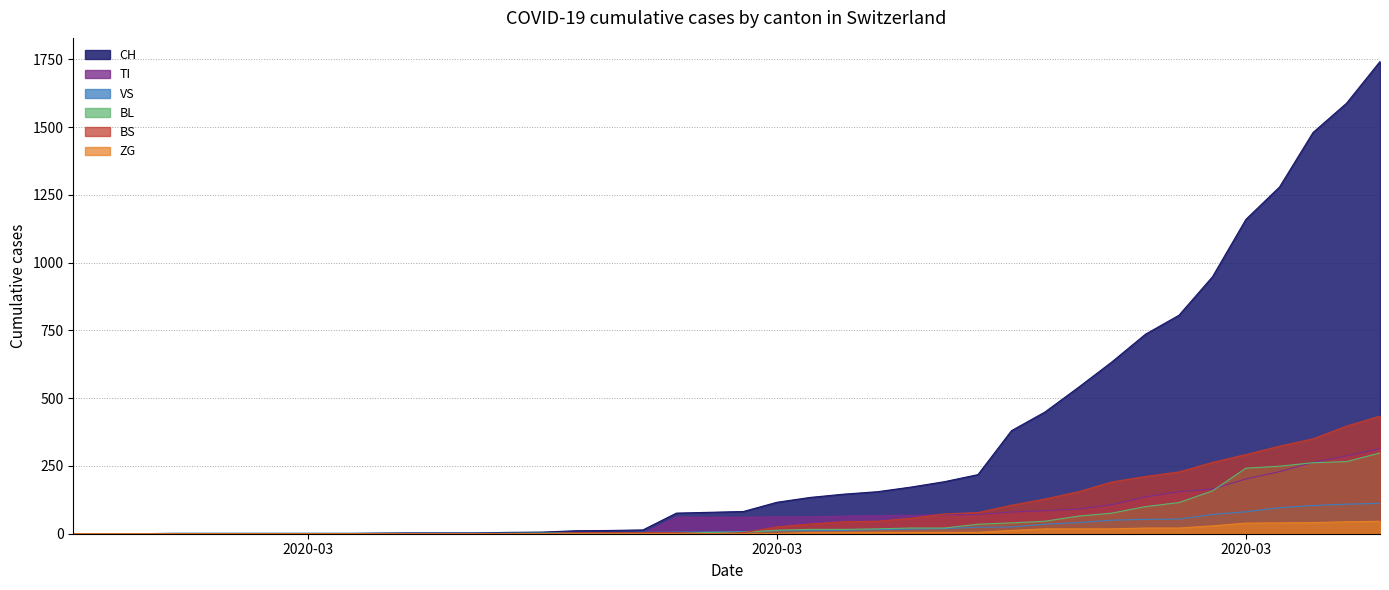

How many data points in TI are above 61?

19